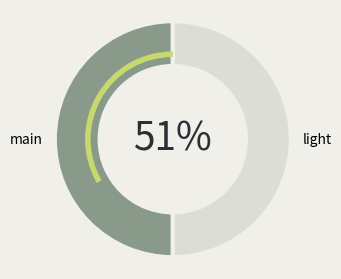

The model_2_36_1 slice represents 24% of the pie. True or false?

False